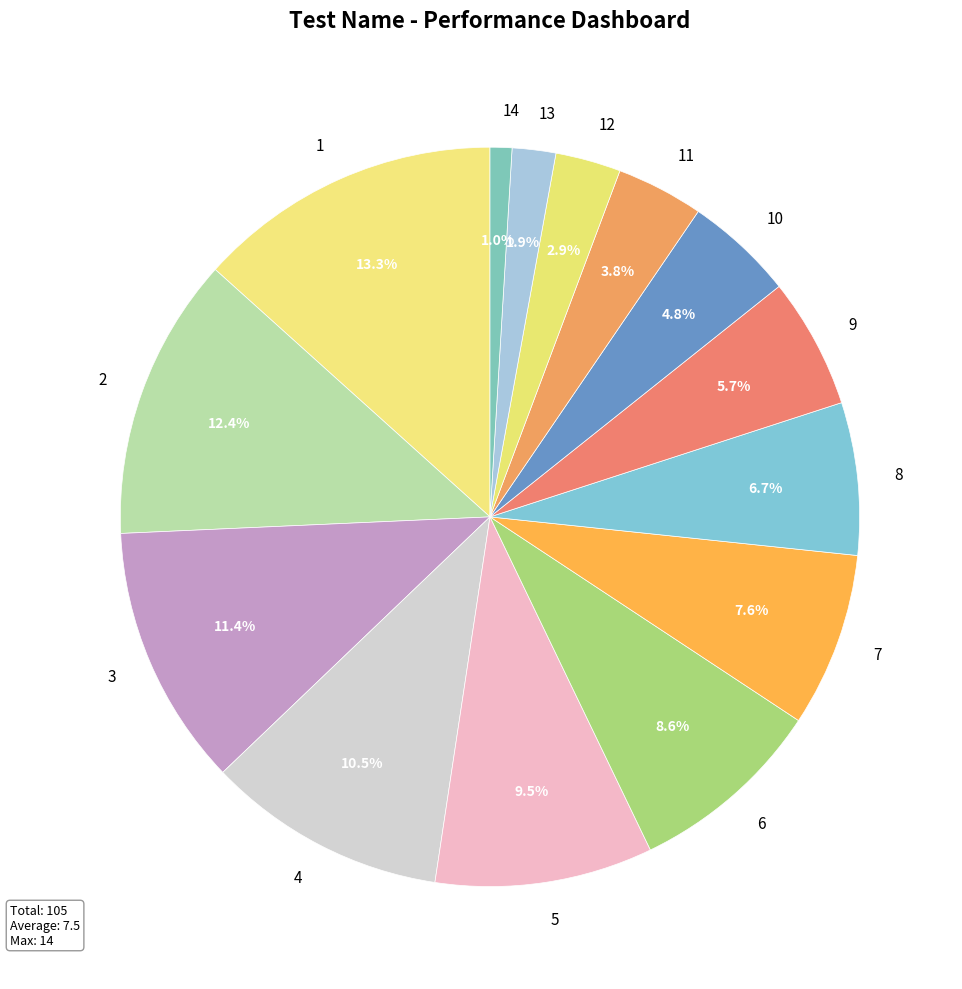

To the nearest percent, what portion does 6 represent?

9%